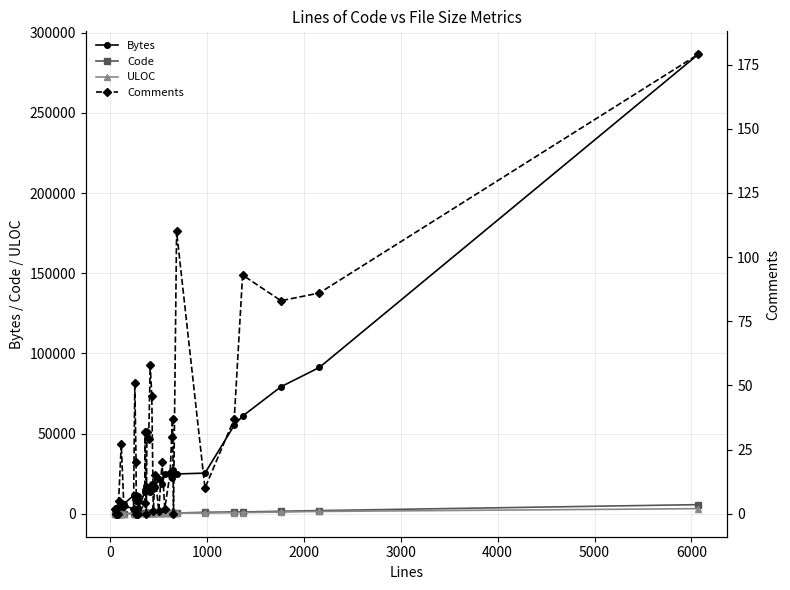

True or false: Bytes has more than 1 points higher than both neighbors.

True